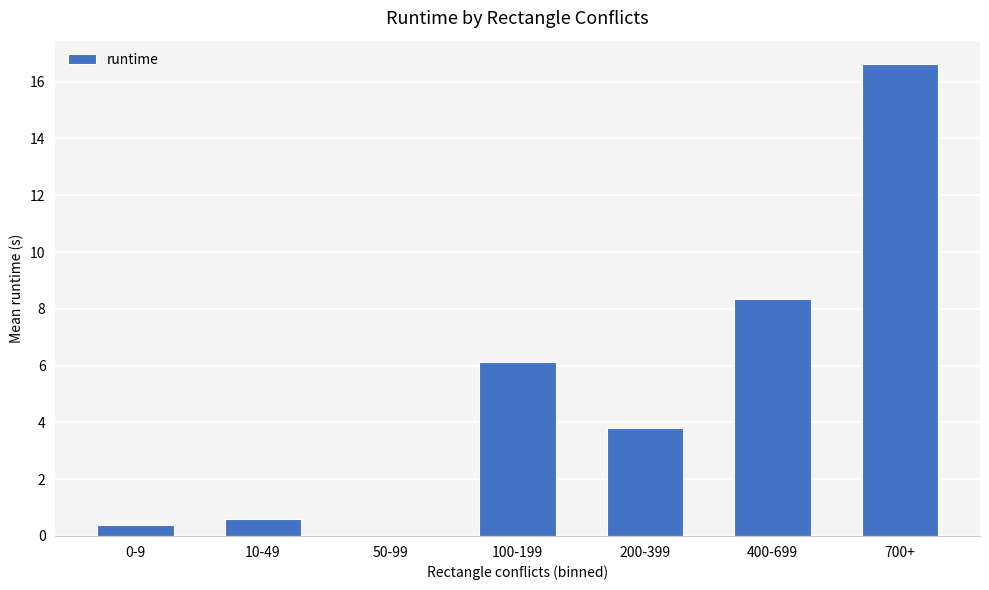

True or false: the data shows 2.5 at 400-699.

False